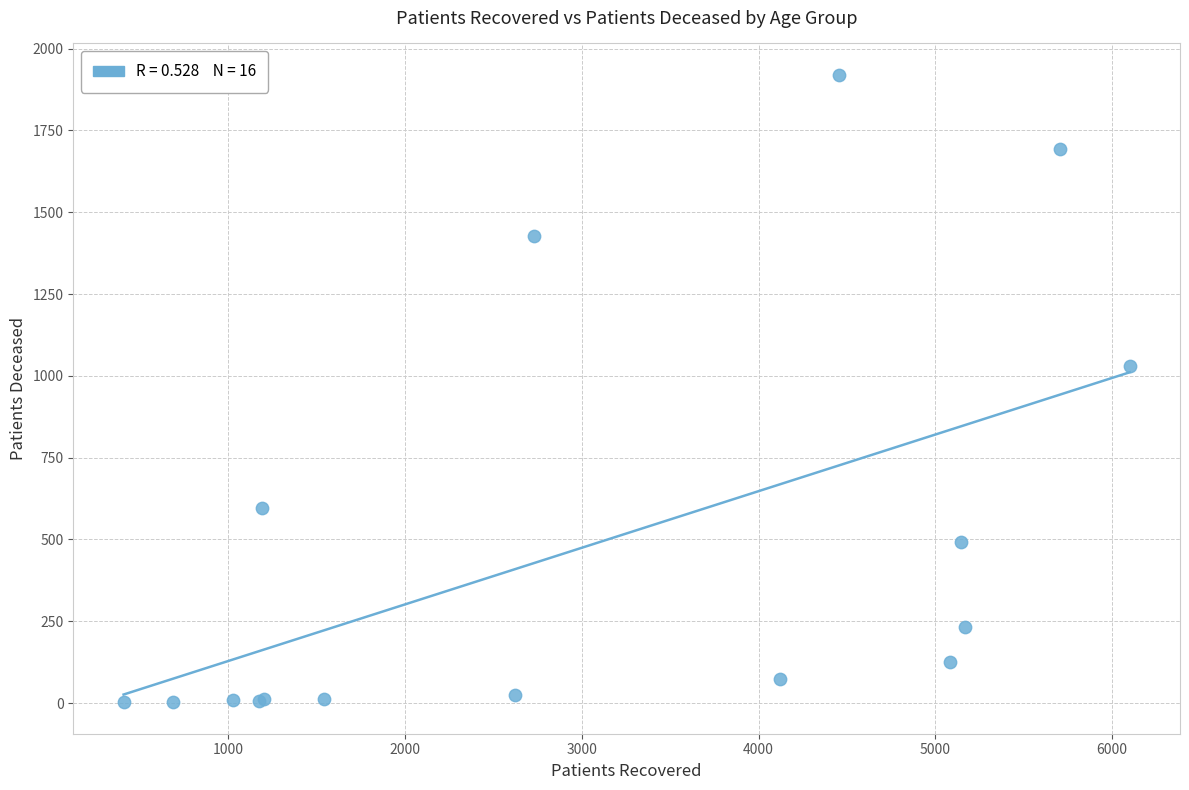

What Y value in the scatter plot is closest to 961?

1030